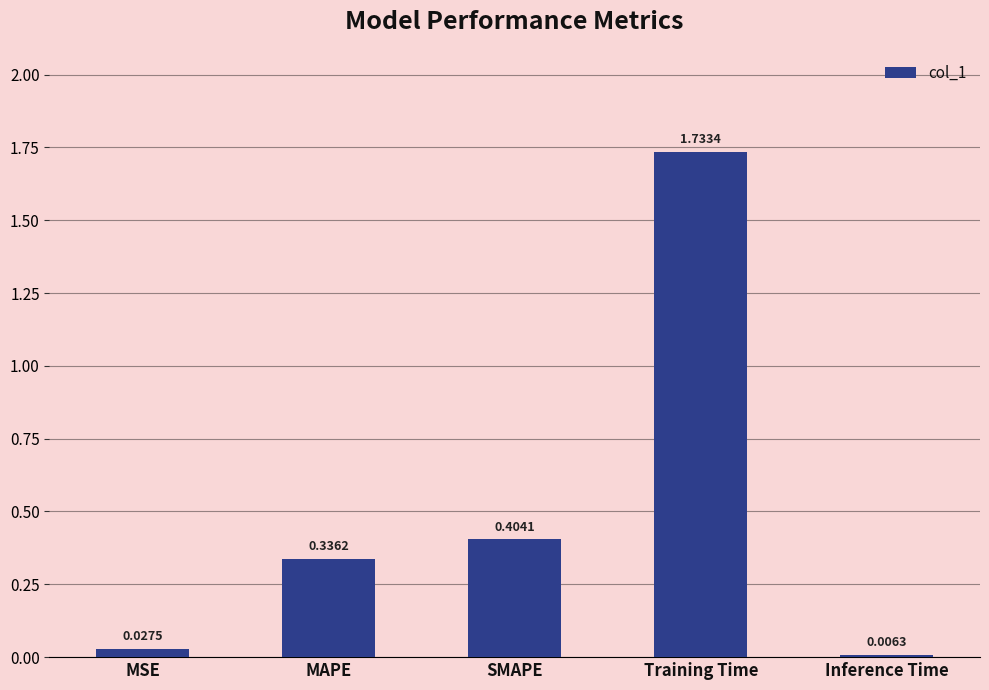

How many series are shown in this chart?

1